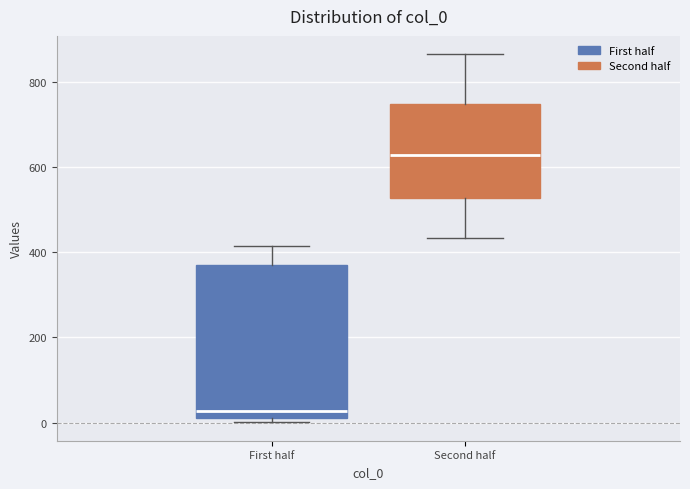

Reading left to right, transcribe this box plot: for each box, give where its median line is, the range the box spans, and where its two whiskers end, as read against the y-axis. The values are not printed on the chart, so give them approximately, as read against the axis.

First half: median 20 (just above the box's lower edge), box 20 to 380, whiskers 0 to 420
Second half: median 620, box 520 to 740, whiskers 440 to 860